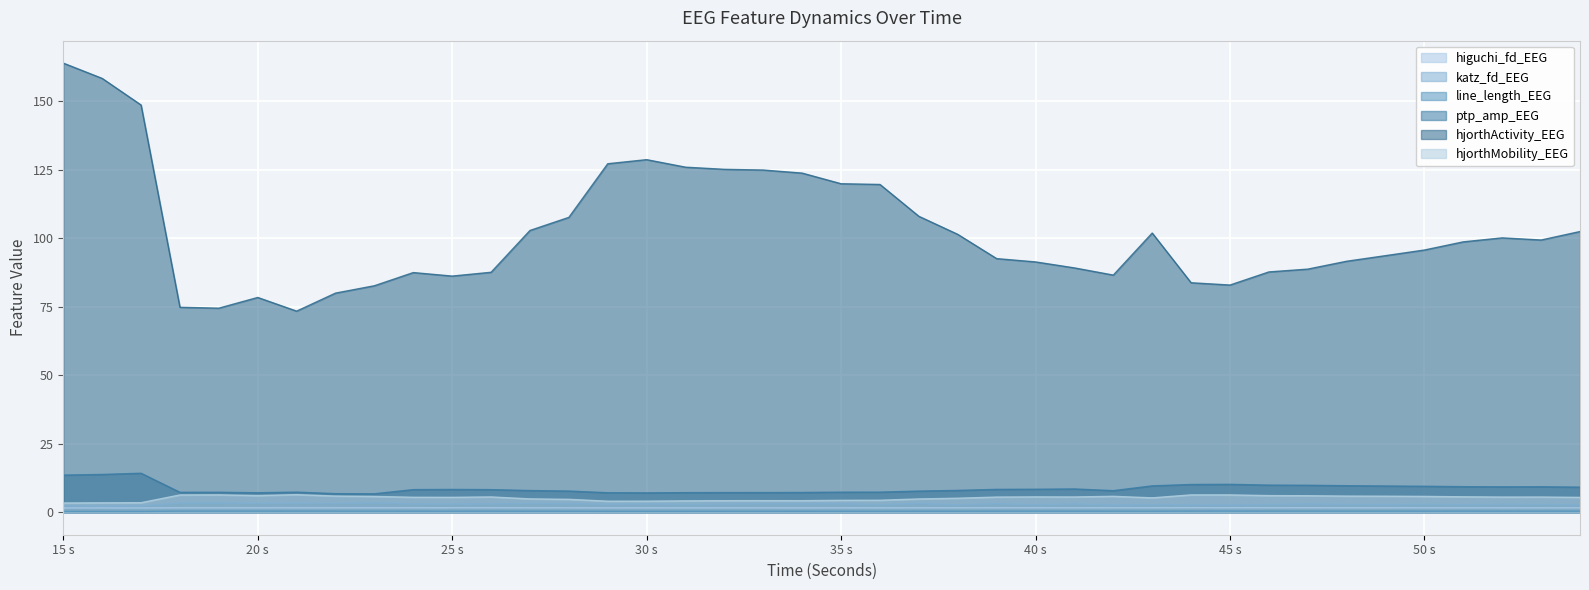

True or false: hjorthActivity_EEG and katz_fd_EEG intersect in this chart.

False